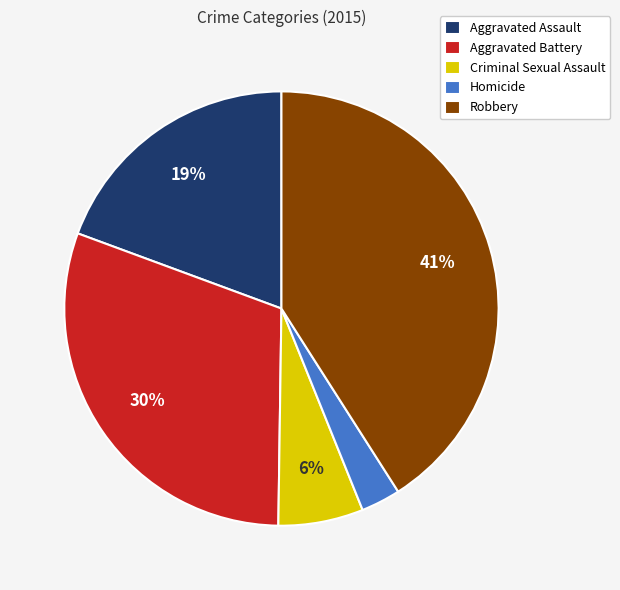

How many segments does this pie chart have?

5